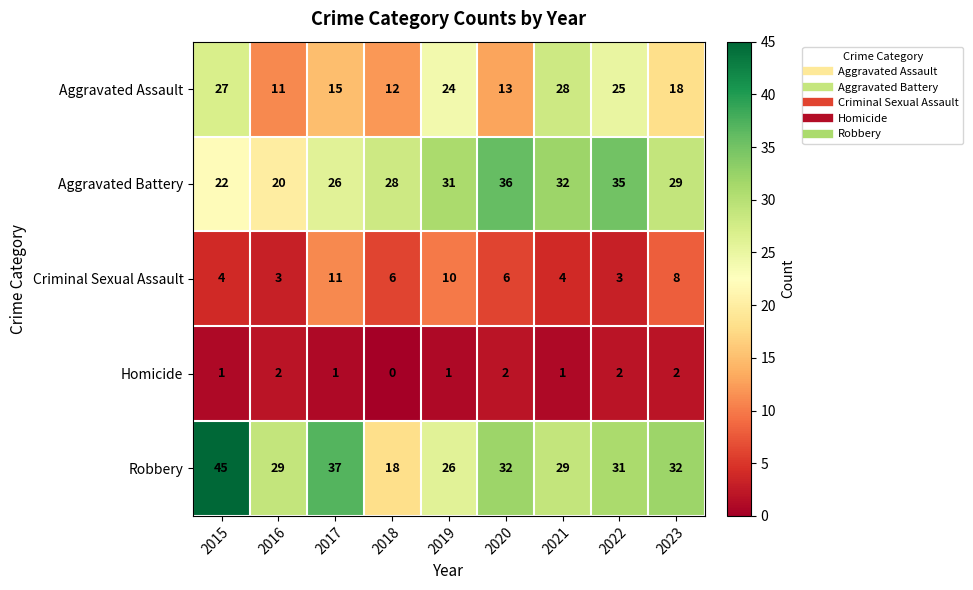

What is the sum of the Criminal Sexual Assault values at 2017 and 2023?

19